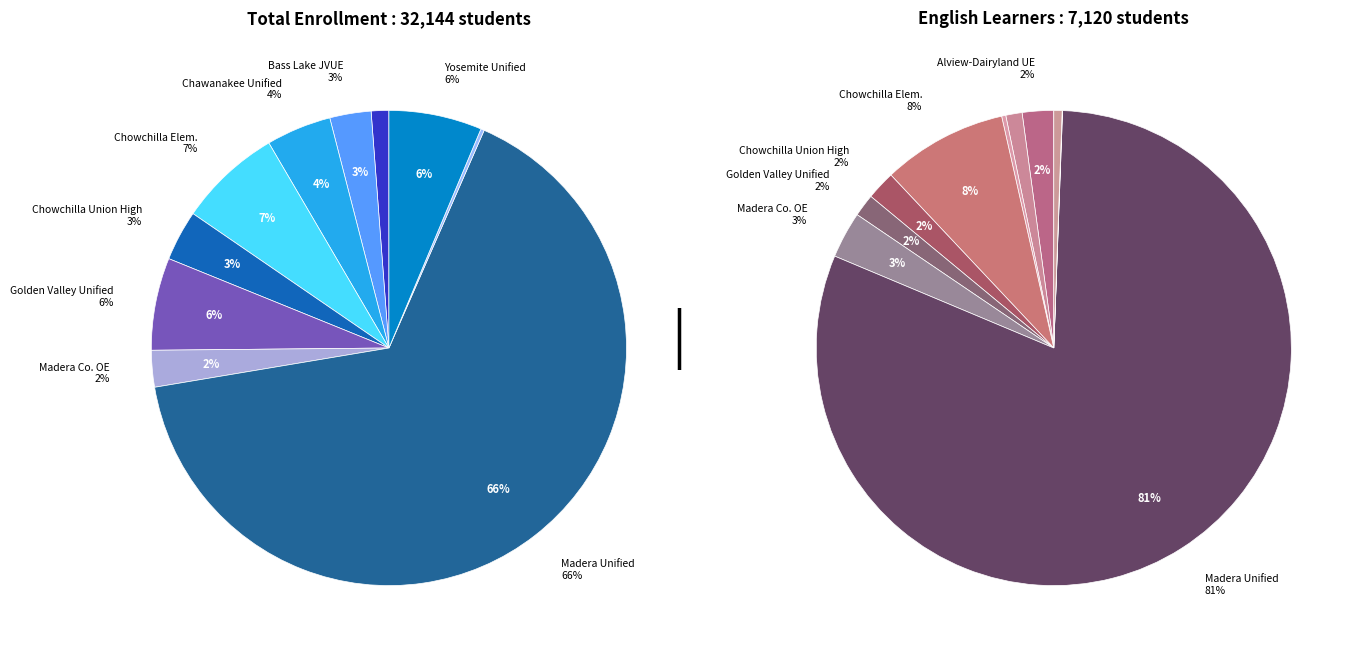

To the nearest percent, what portion does Madera Unified represent?

66%